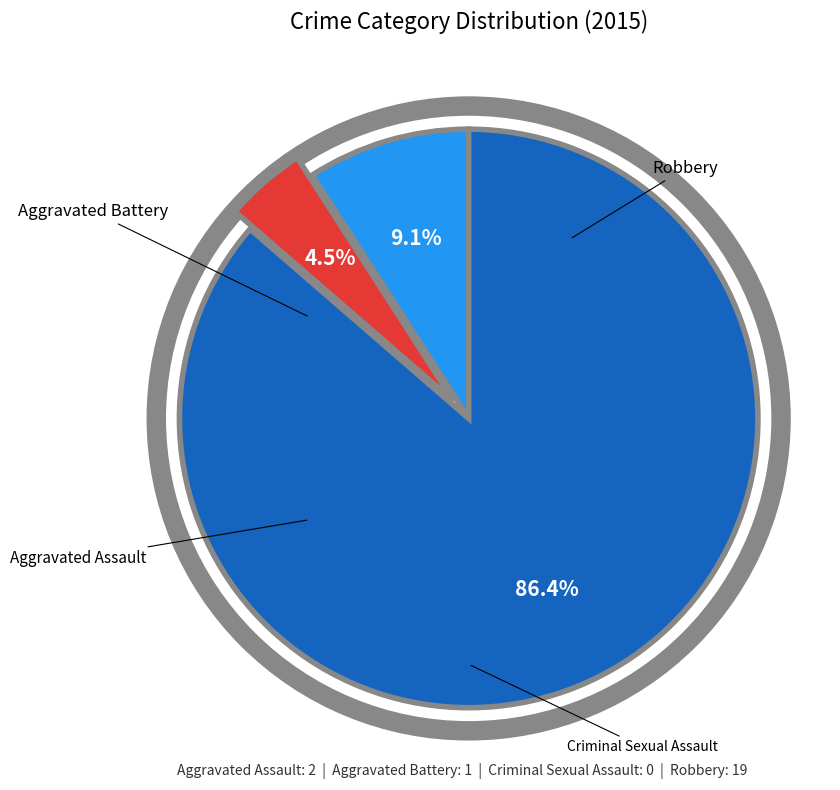

Is there a majority slice in this chart?

Yes